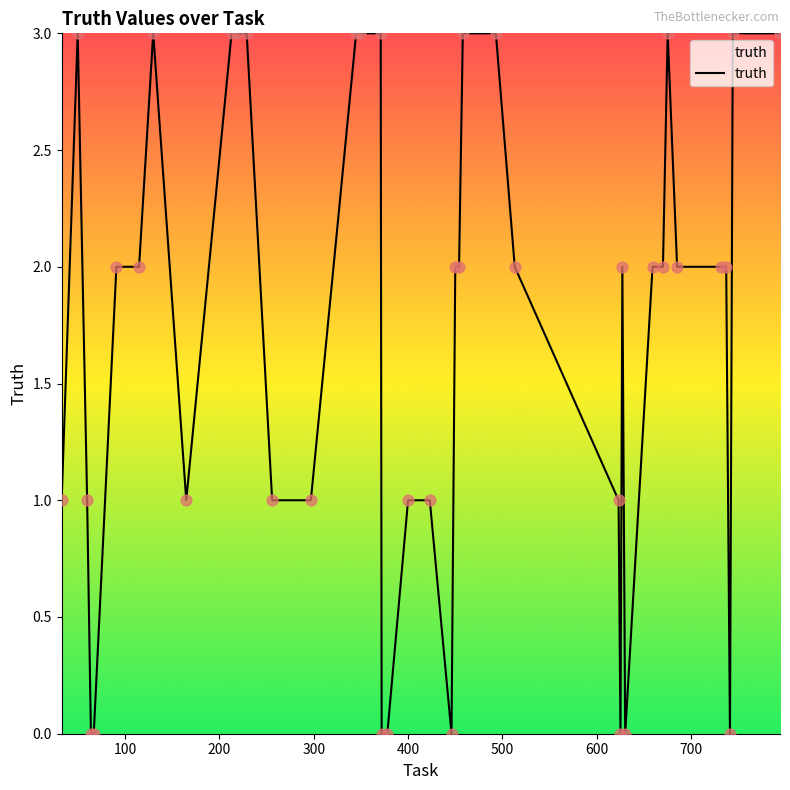

What is the maximum value shown in the chart?

3